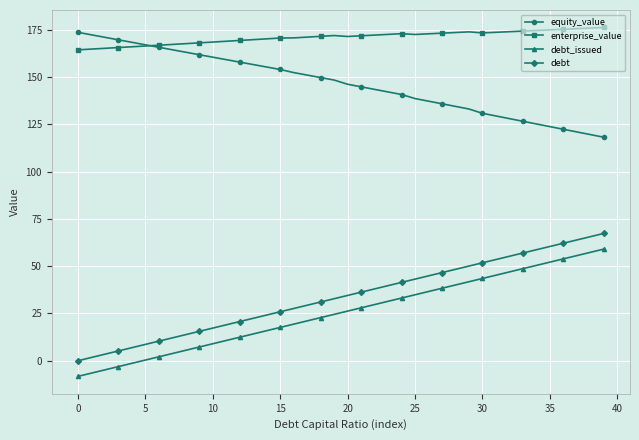

Which series has the largest total across all categories?

enterprise_value